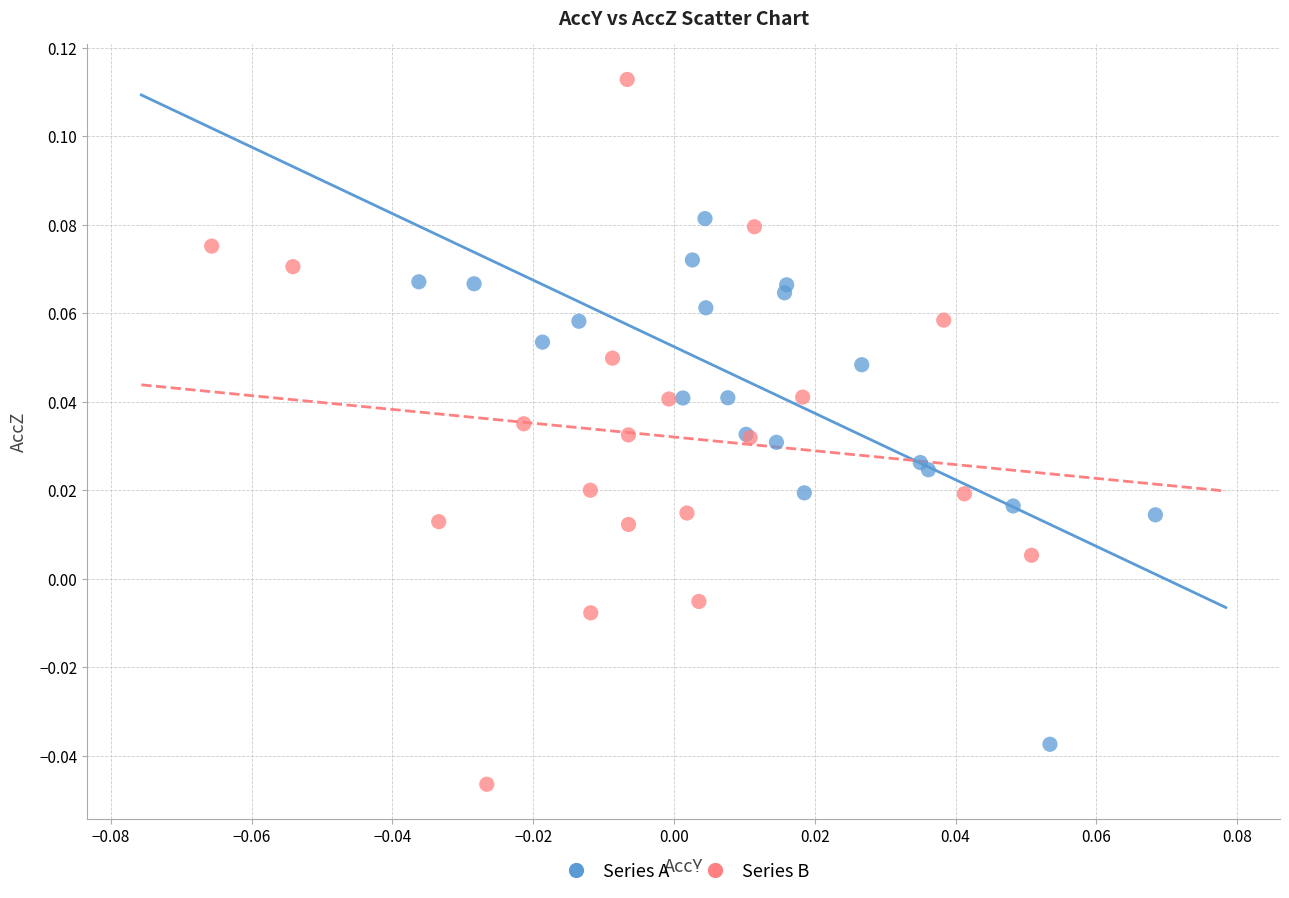

Which series has the largest Y range (max minus min)?

Series B